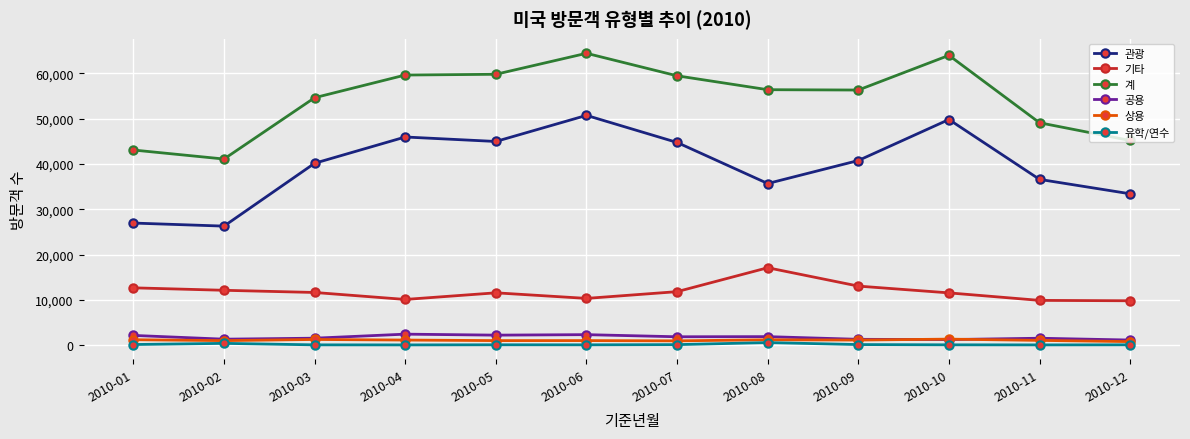

True or false: 계 and 공용 intersect in this chart.

False